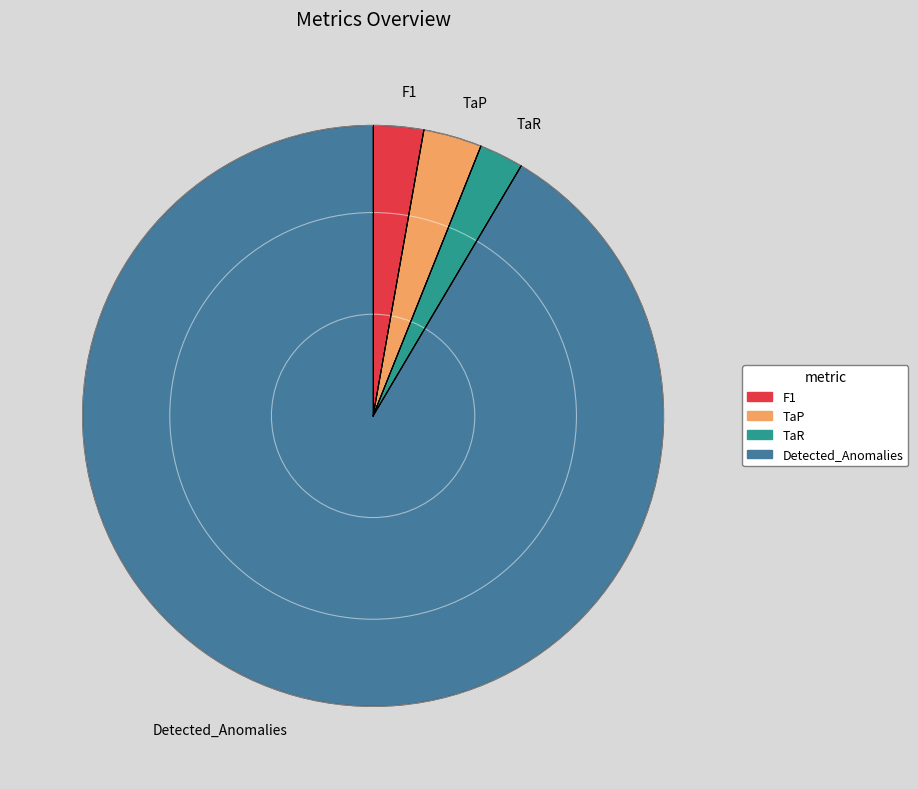

The F1 slice represents 16% of the pie. True or false?

False